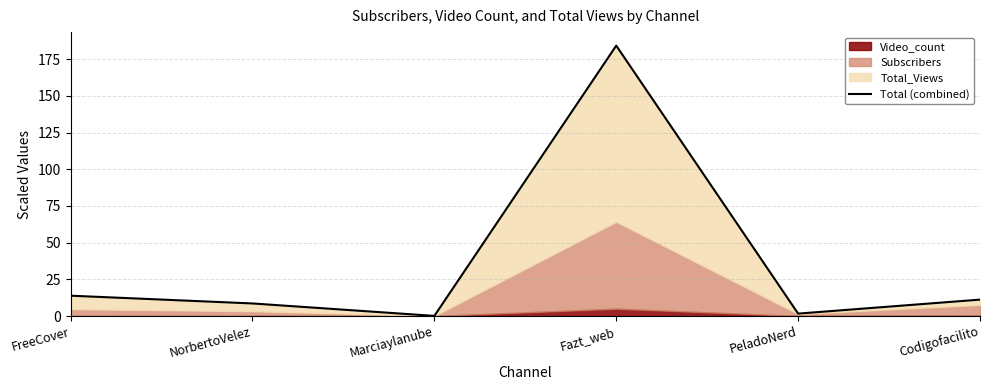

What is the change in value from Fazt_web to PeladoNerd?

-182.6